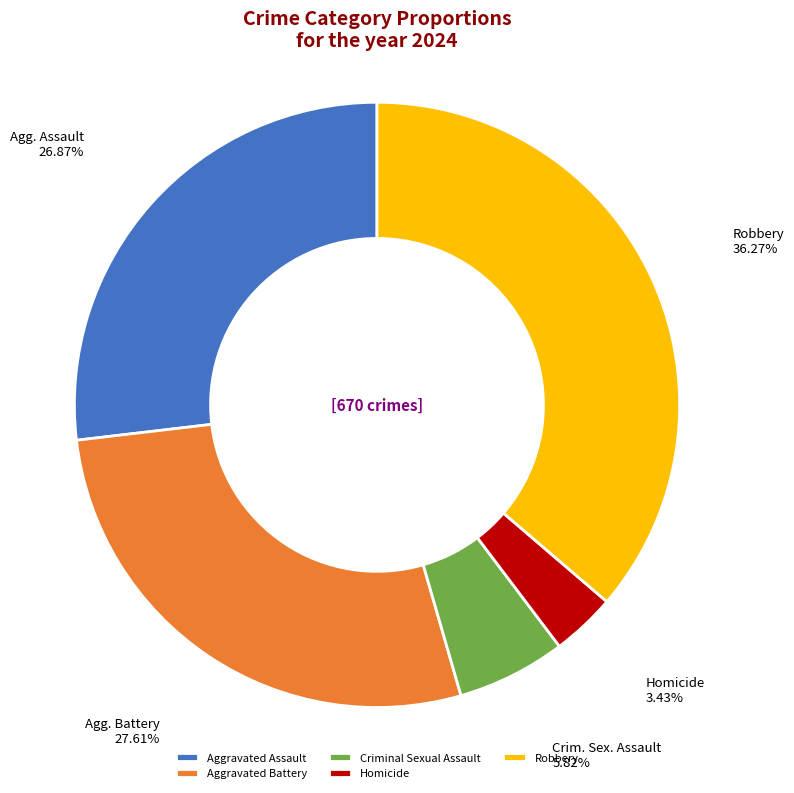

How many segments does this pie chart have?

5